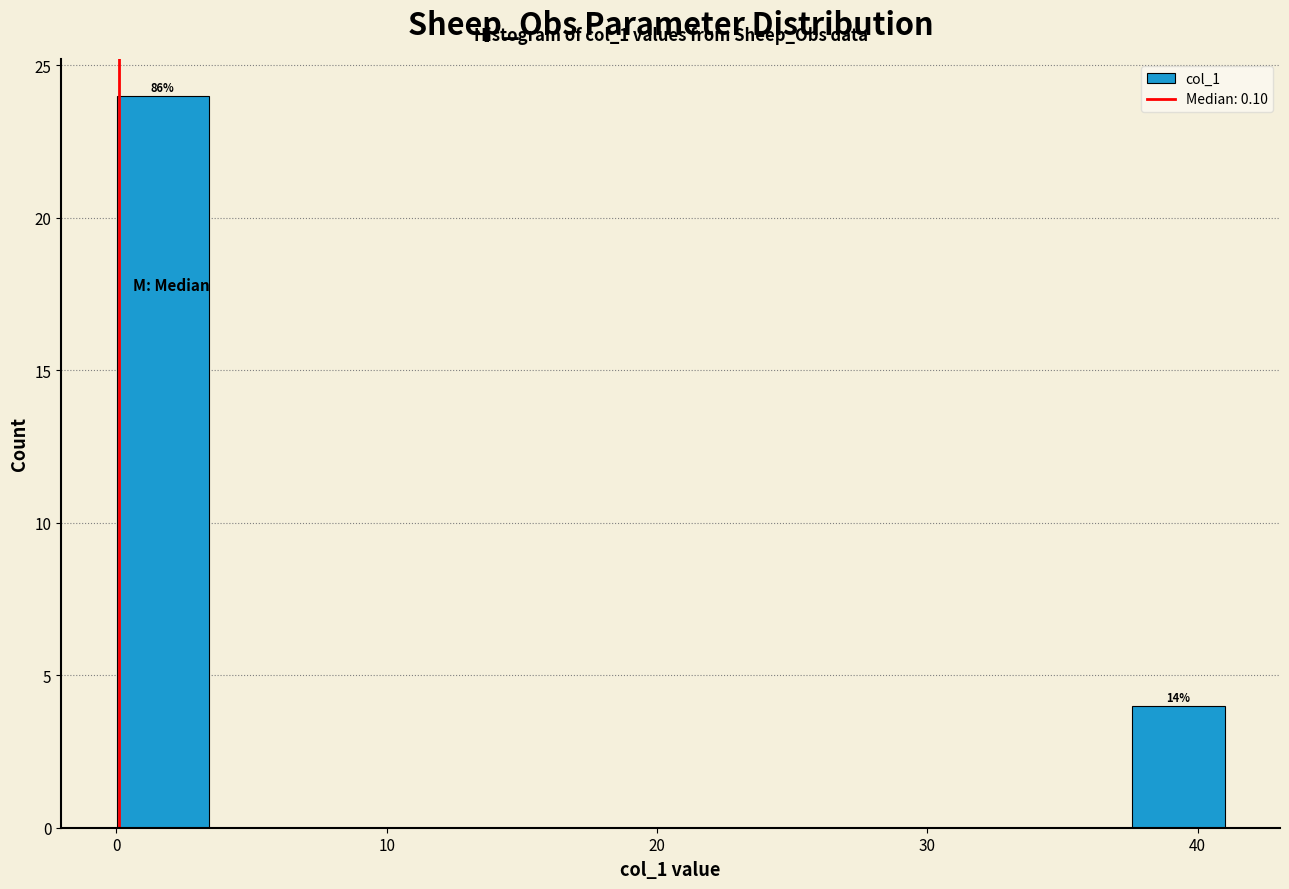

Around what value on the x-axis is the tallest bar? Give the approximate position of its centre, as read against the axis.

2